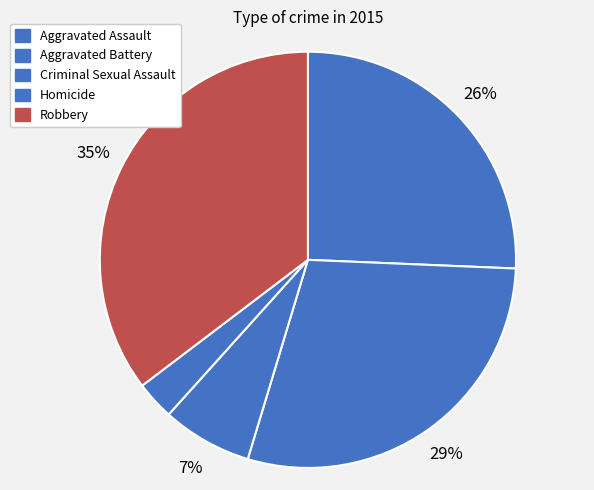

How many slices are in this pie chart?

5